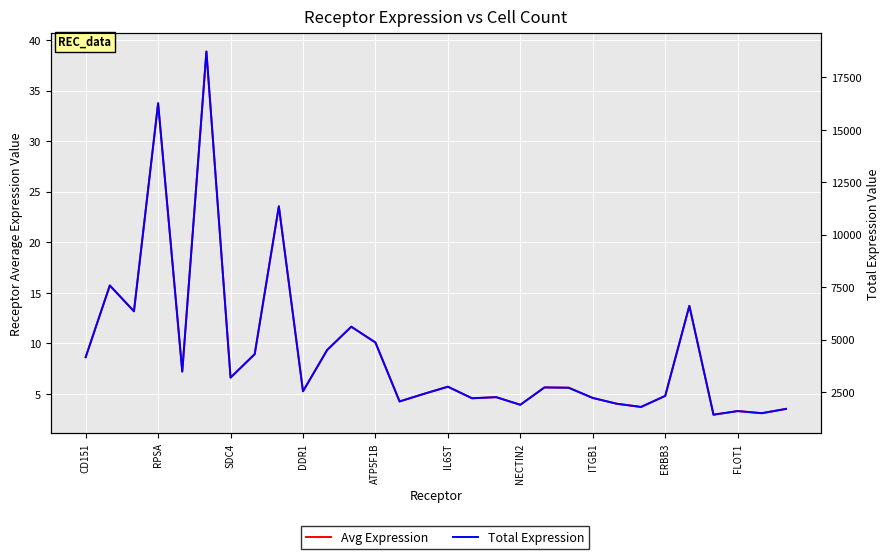

How many lines are shown in the chart?

2